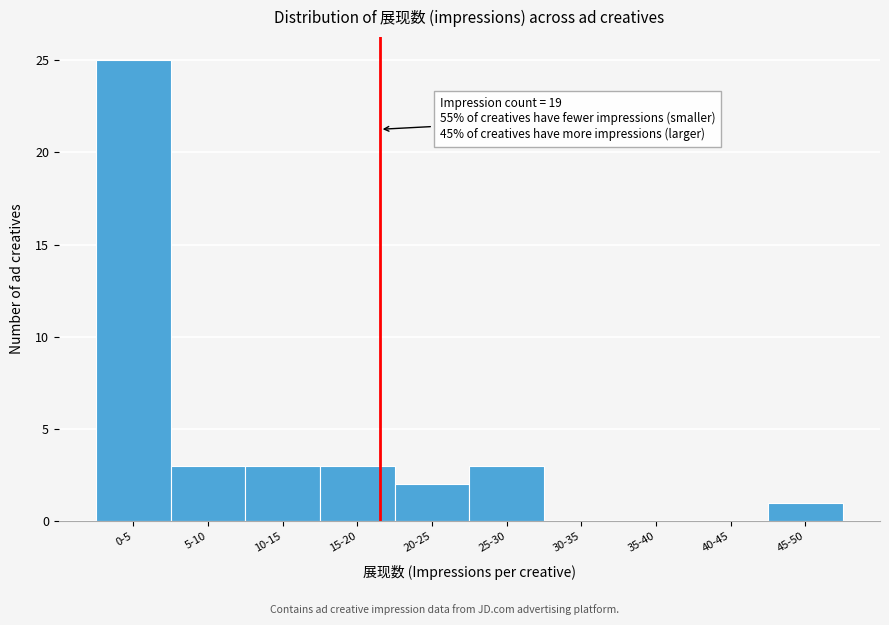

Reading right to left, list all the values displayed in this chart.

45-50=1	40-45=0	35-40=0	30-35=0	25-30=3	20-25=2	15-20=3	10-15=3	5-10=3	0-5=25